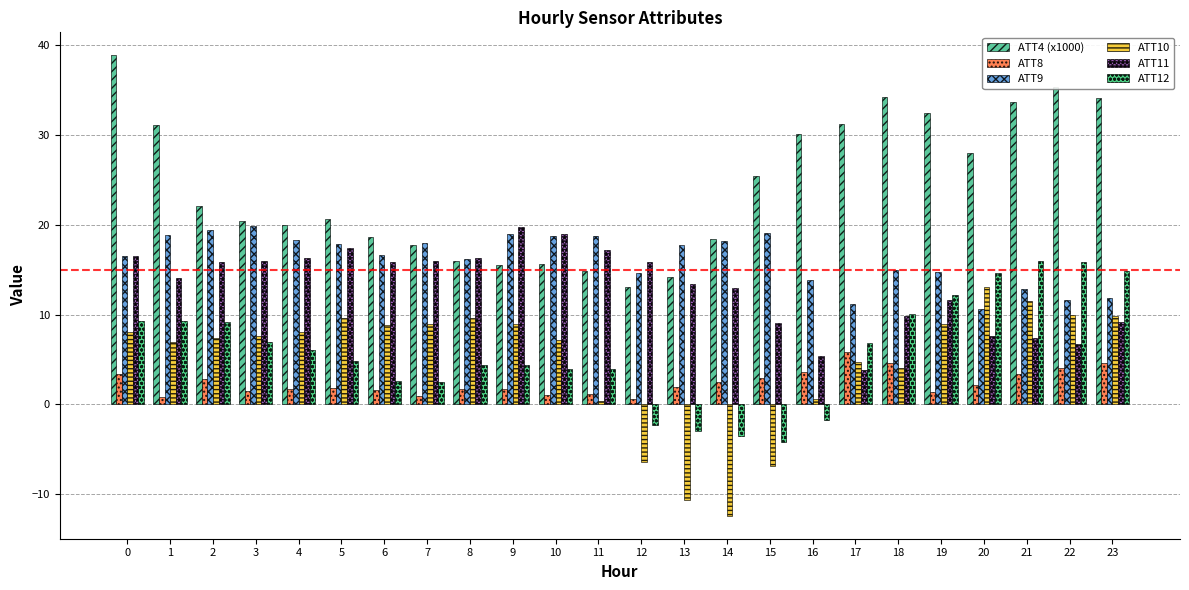

Does the chart contain stacked bars?

No